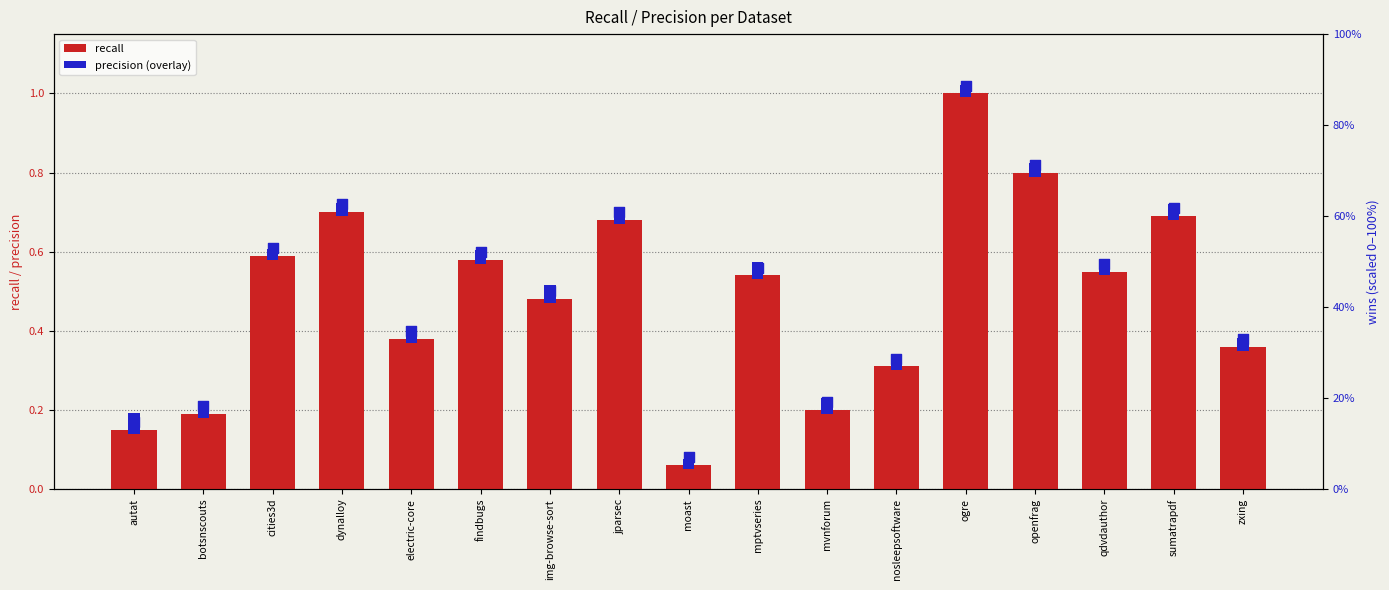

What are all the series names shown in the legend?

recall, precision